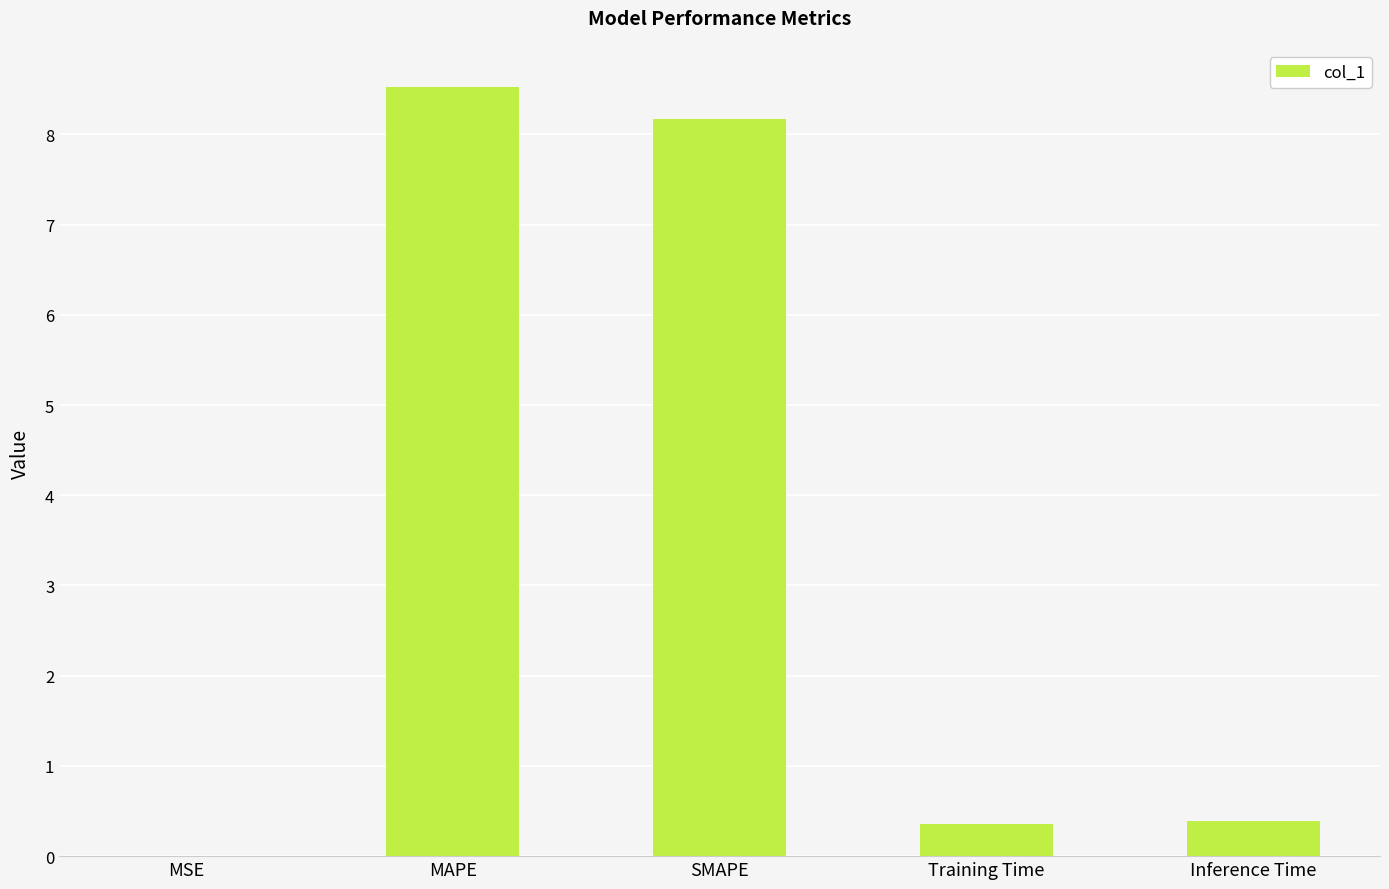

Which has a higher value, Inference Time or SMAPE?

SMAPE